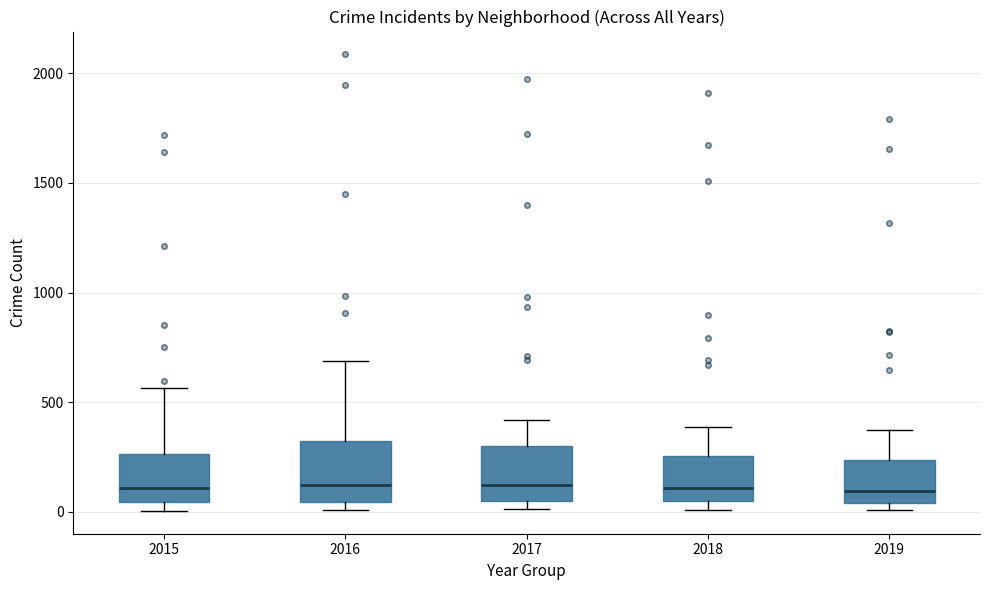

Reading left to right, transcribe this box plot: for each box, give where its median line is, the range the box spans, and where its two whiskers end, as read against the y-axis. The values are not printed on the chart, so give them approximately, as read against the axis.

2015: median 100, box 50 to 250, whiskers 0 to 550
2016: median 150, box 50 to 300, whiskers 0 to 700
2017: median 100, box 50 to 300, whiskers 0 to 400
2018: median 100, box 50 to 250, whiskers 0 to 400
2019: median 100, box 50 to 250, whiskers 0 to 400